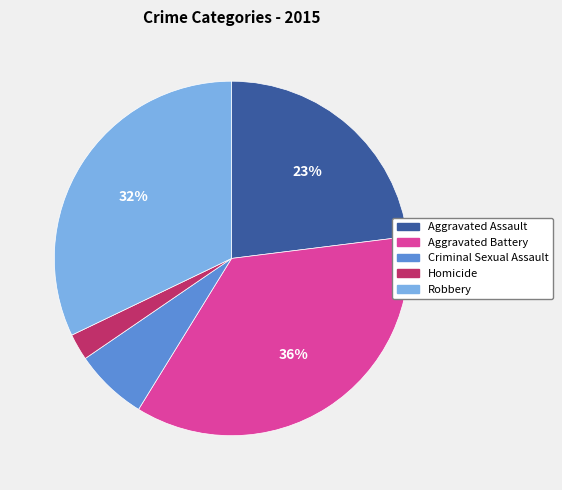

To the nearest percent, what portion does Aggravated Assault represent?

23%